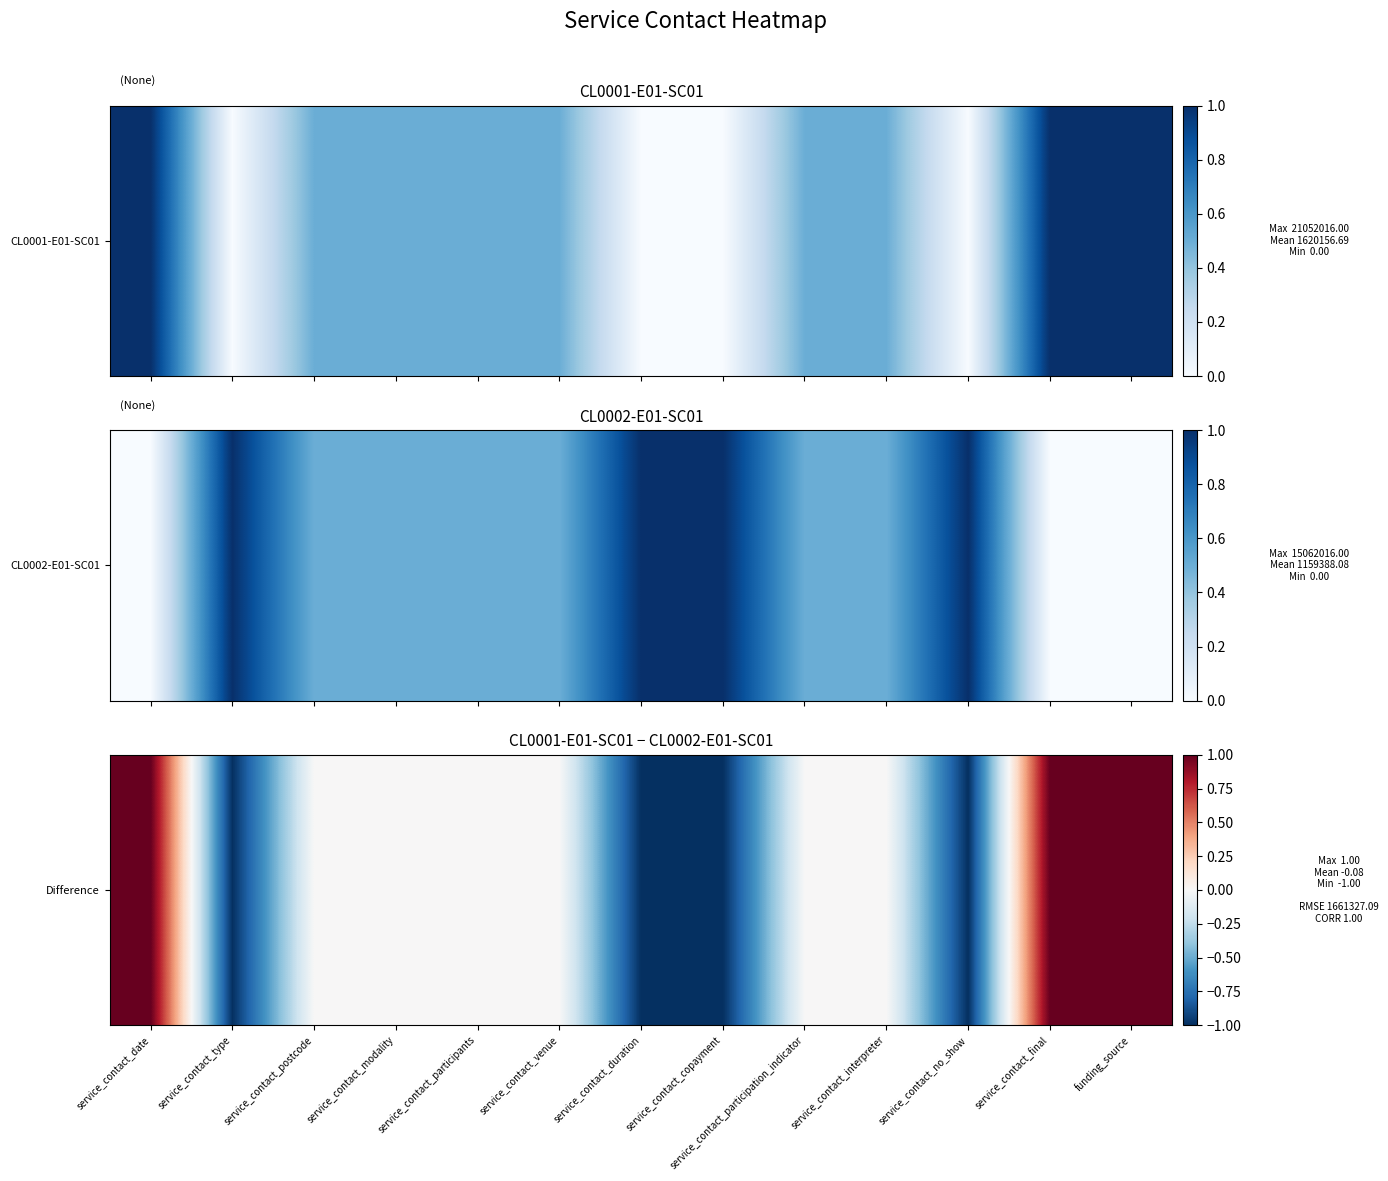

The value at funding_source is 0. True or false?

False